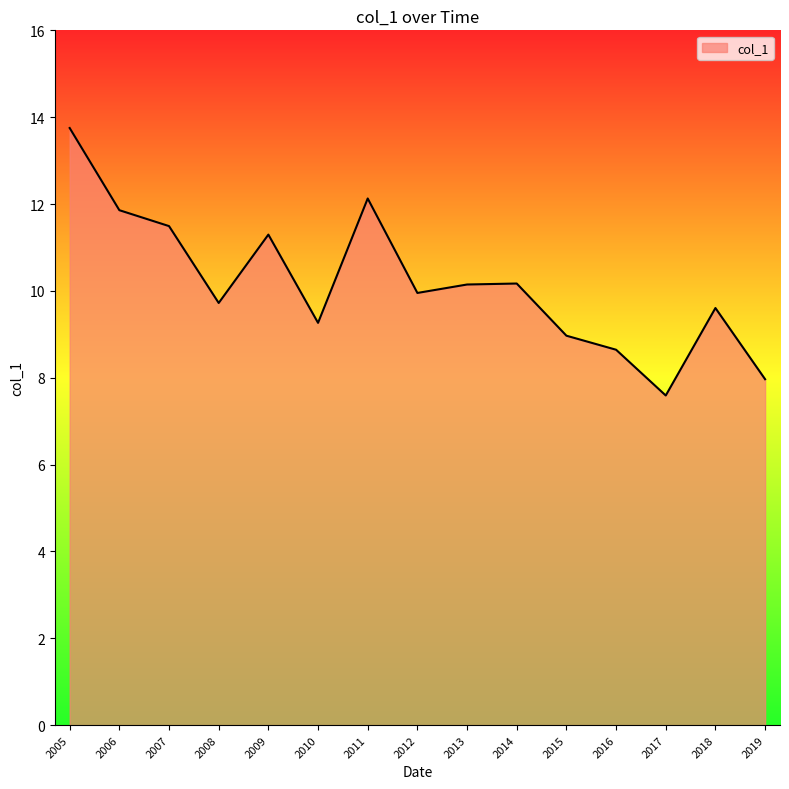

At which category does the chart reach its peak across all series?

2005